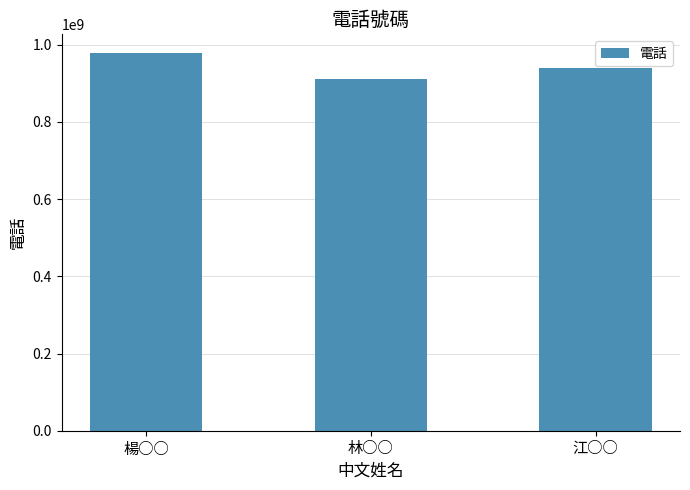

The value at 江○○ is 939000000. True or false?

True